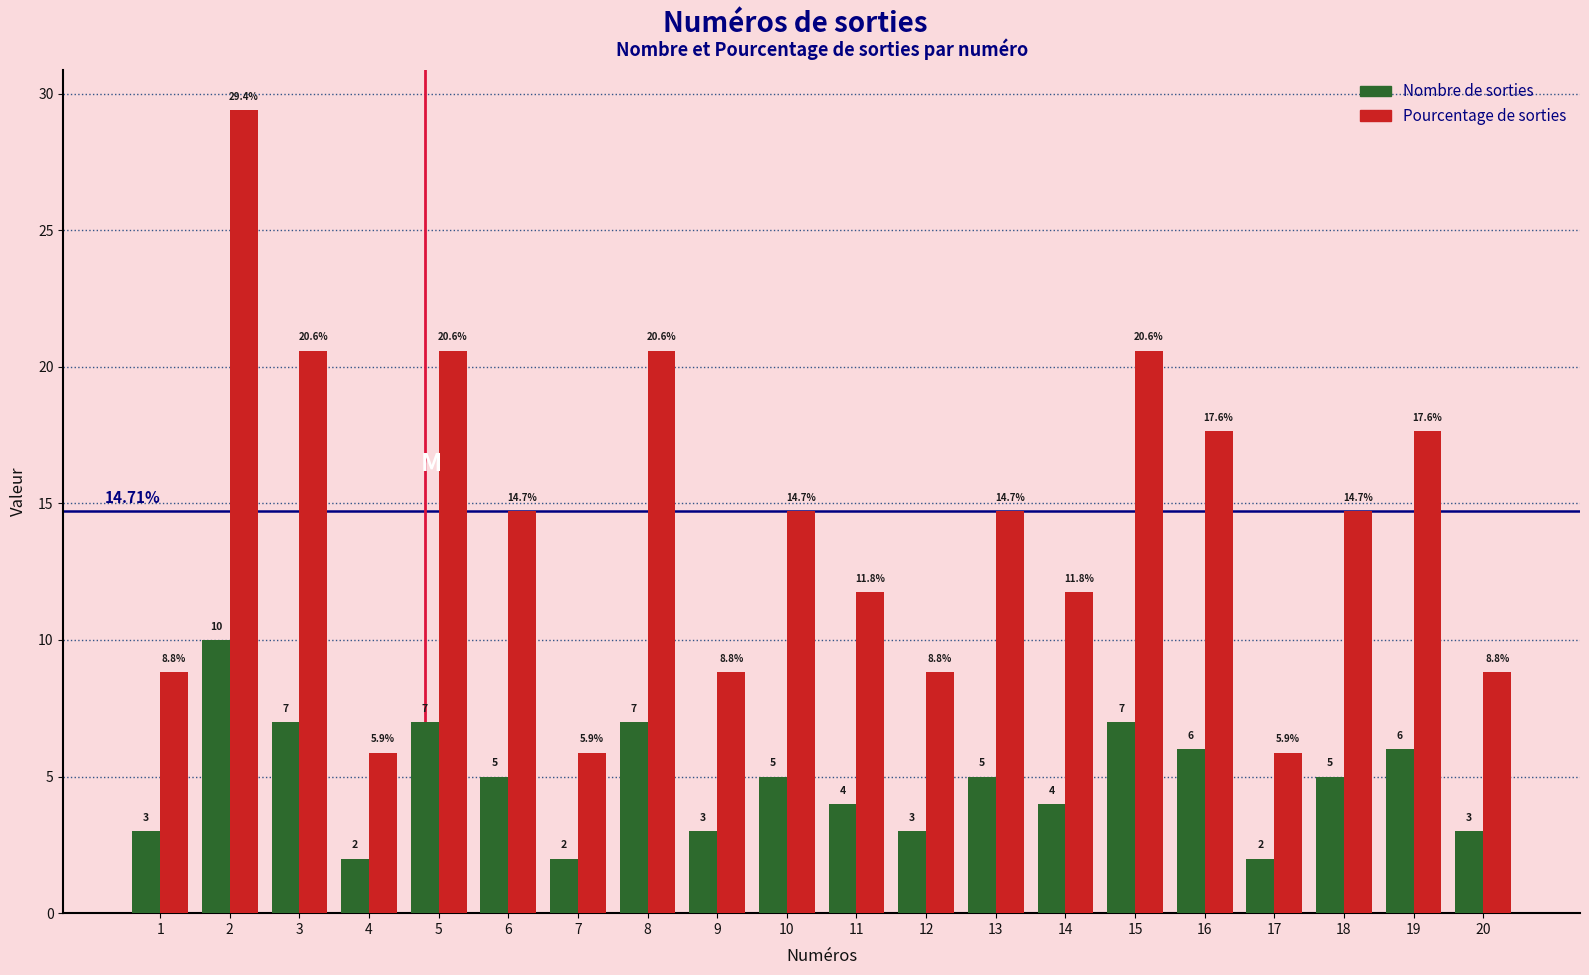

At how many categories does at least one series exceed 9?

13